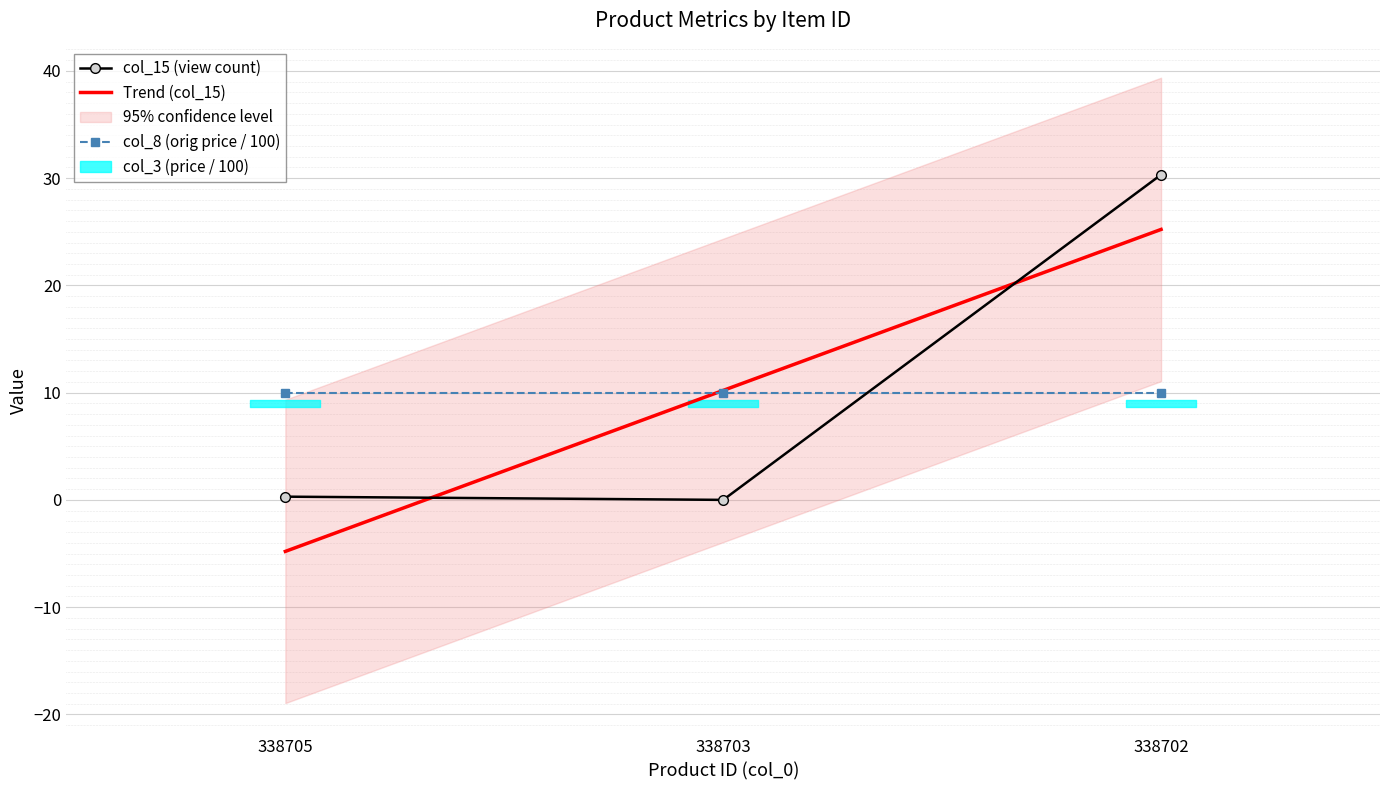

What is the smallest value displayed?

-4.8